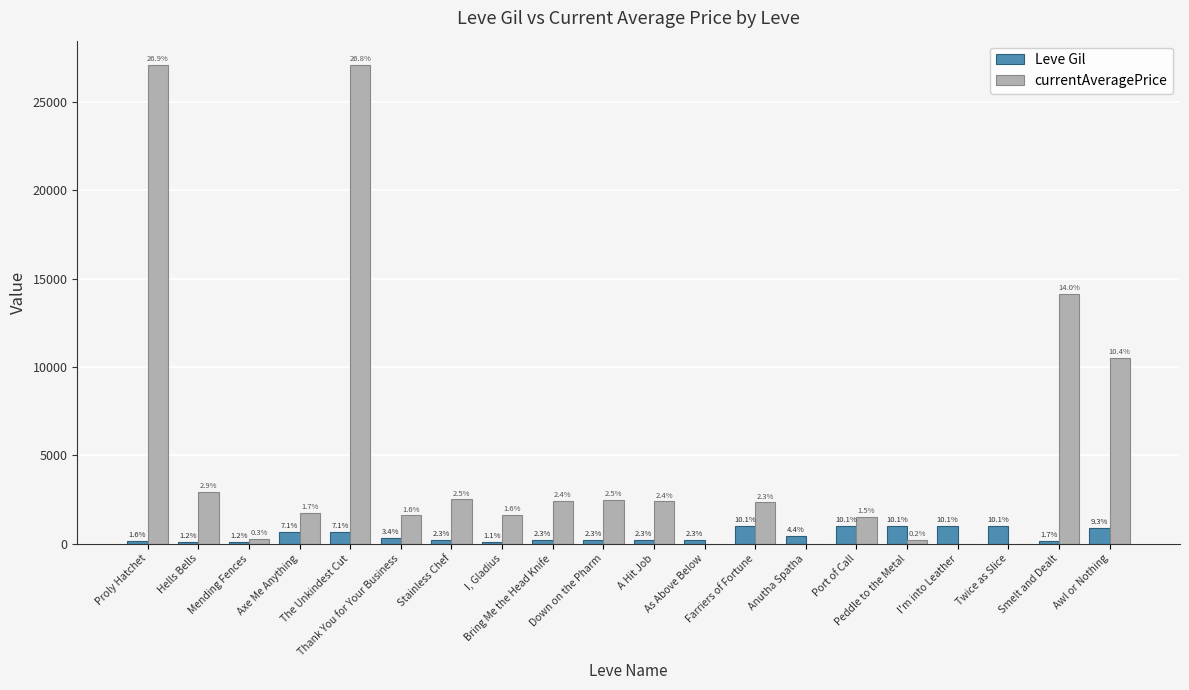

What are all the series names shown in the legend?

Leve Gil, currentAveragePrice